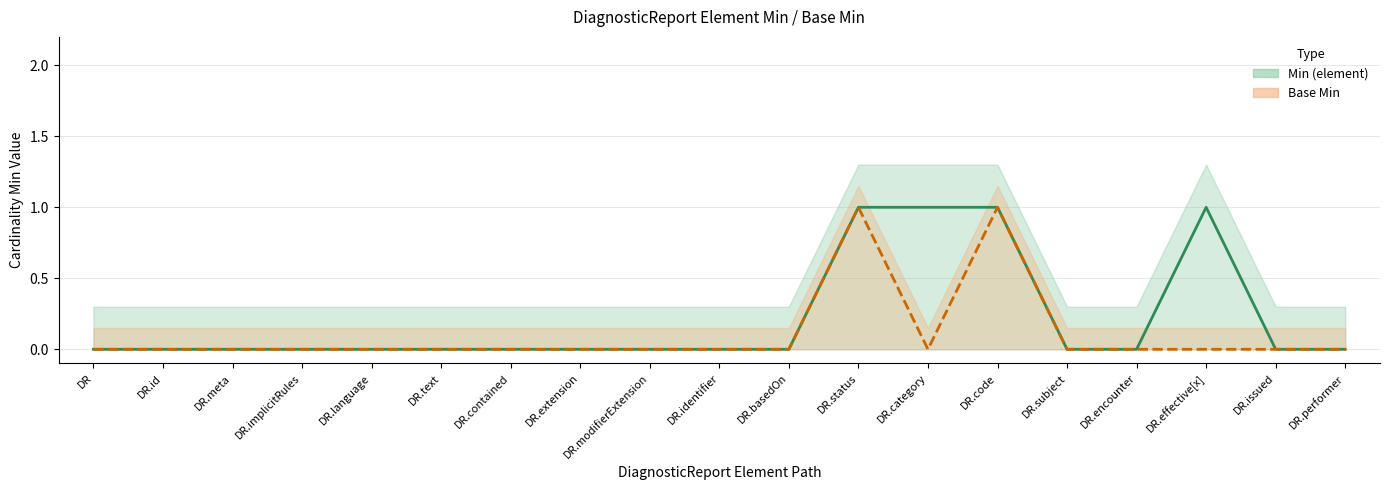

True or false: Min (element) (line) and Base Min (line) intersect in this chart.

False